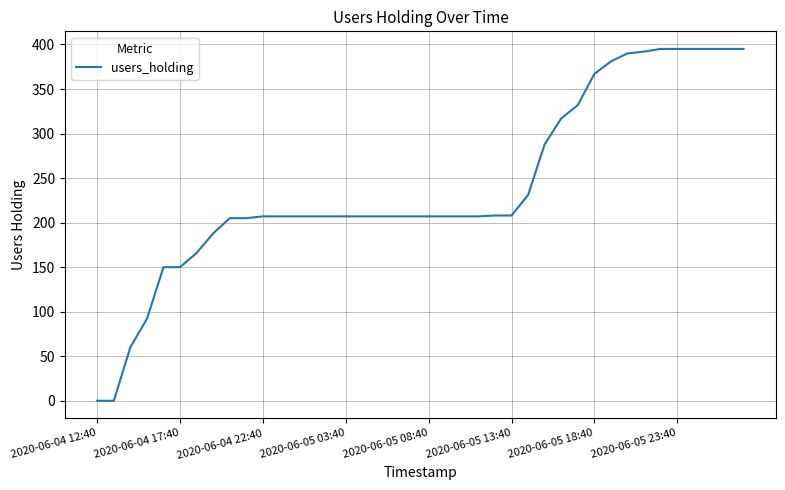

What is the maximum value shown in the chart?

395